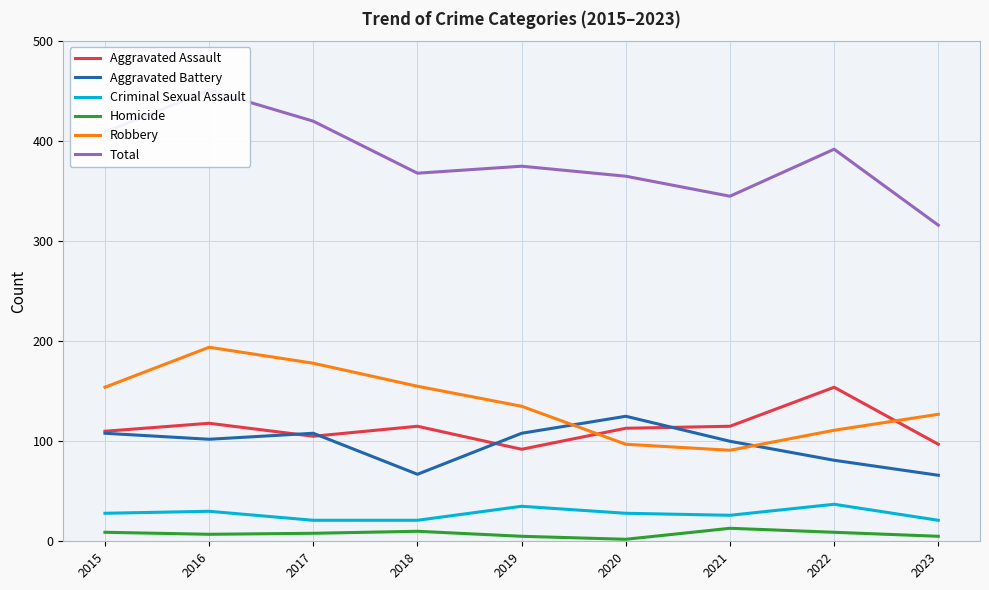

How many lines are shown in the chart?

6